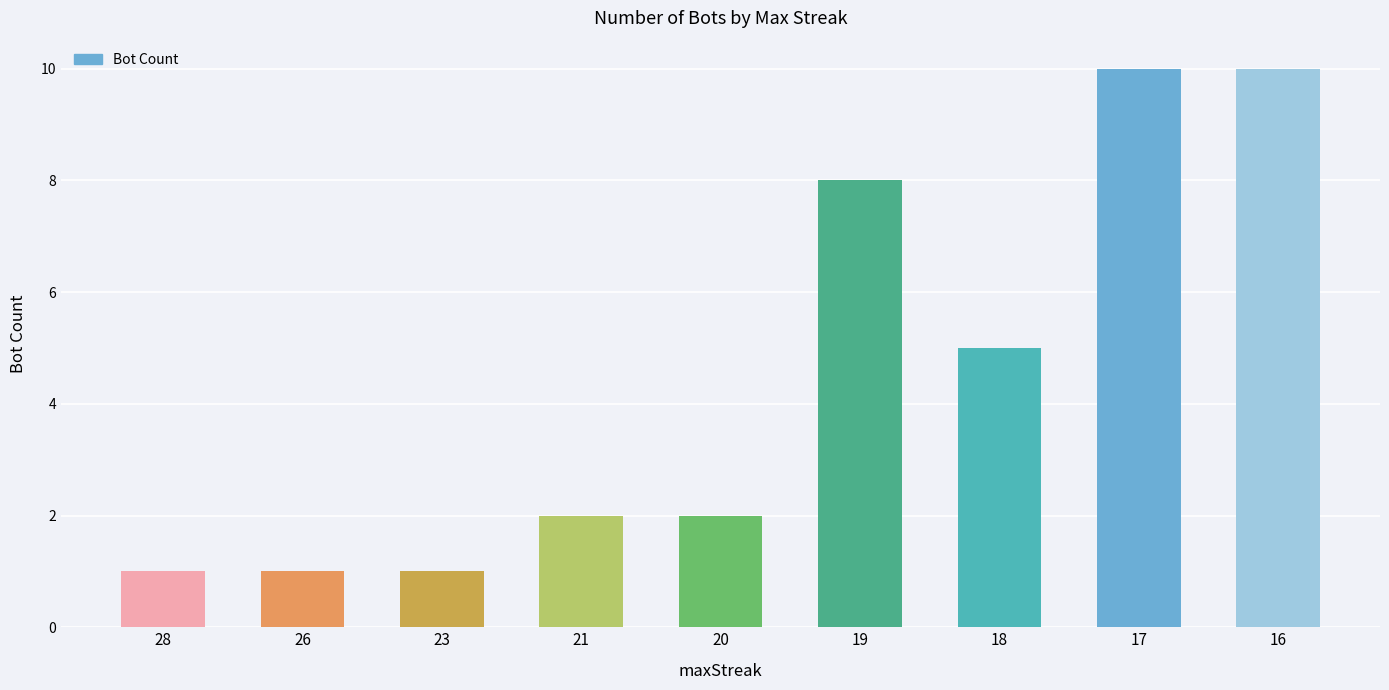

What is the maximum value shown in the chart?

10